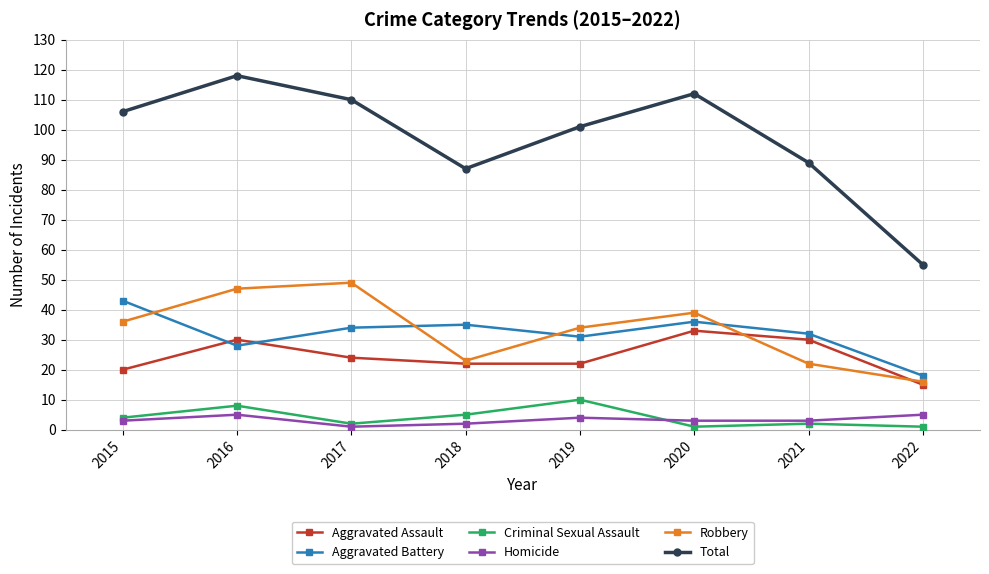

What is the value of the Aggravated Assault point at the 6th from the left?

33